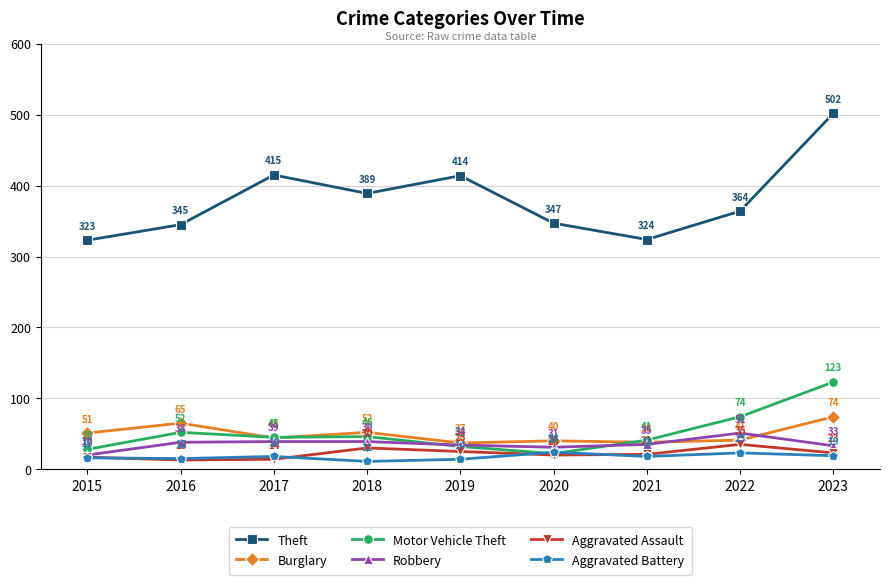

How many interior local peaks does the Motor Vehicle Theft series have?

2